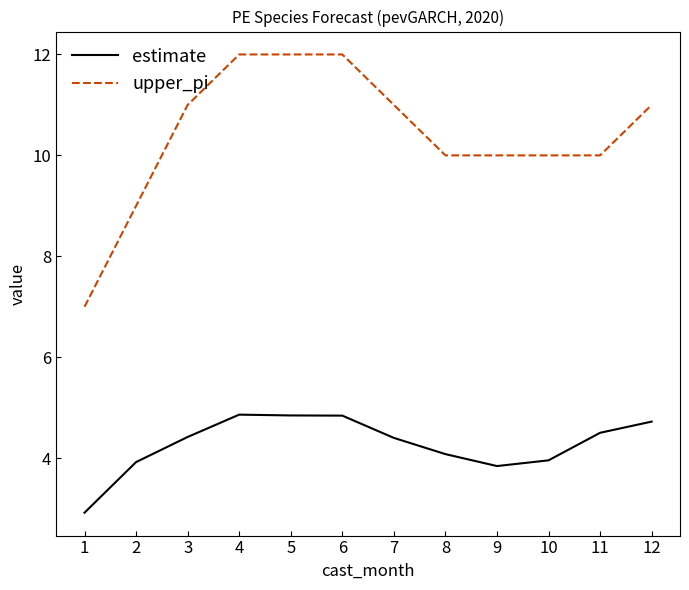

Is this an area chart (filled region under the line)?

No